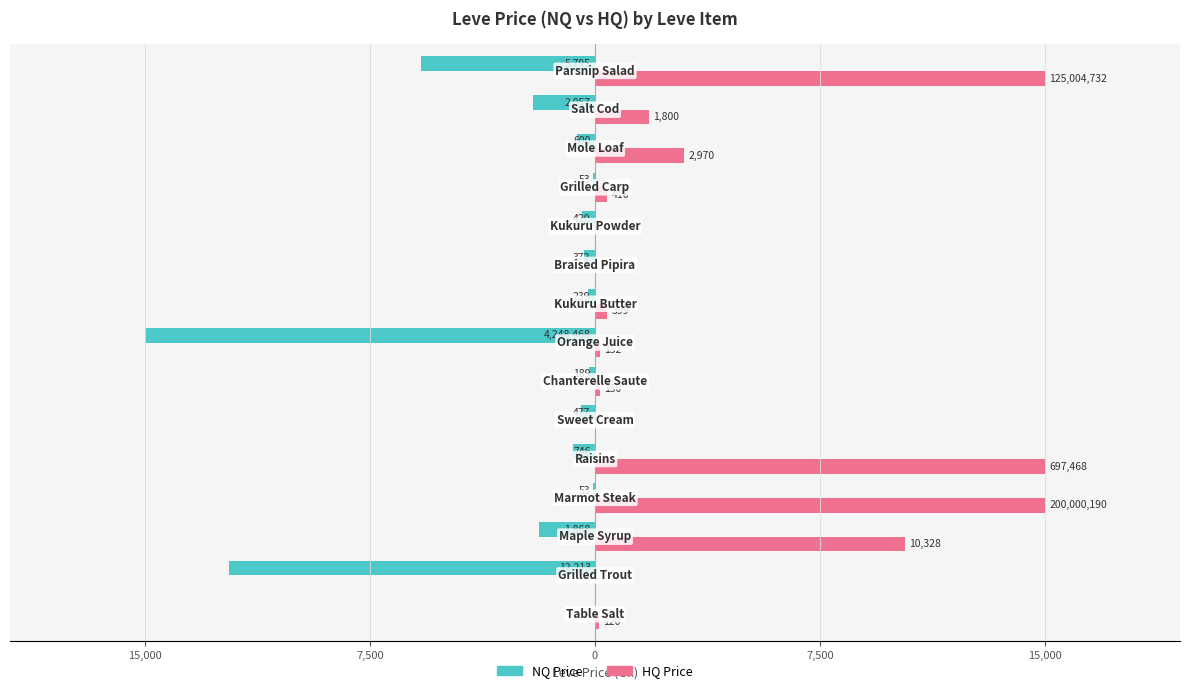

What is the smallest value displayed?

-15000.0